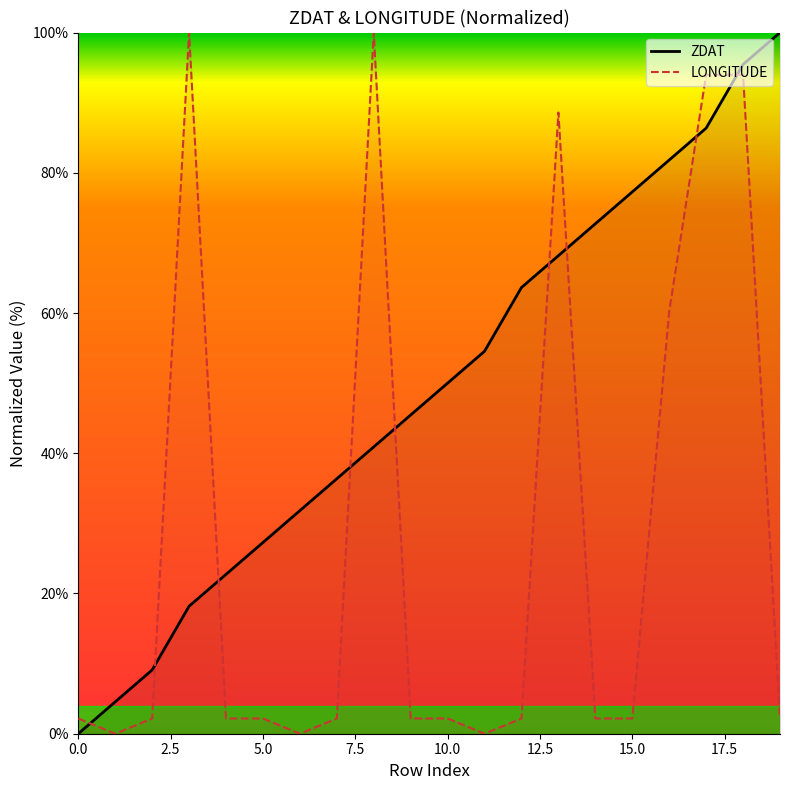

How many values in ZDAT are above zero?

19